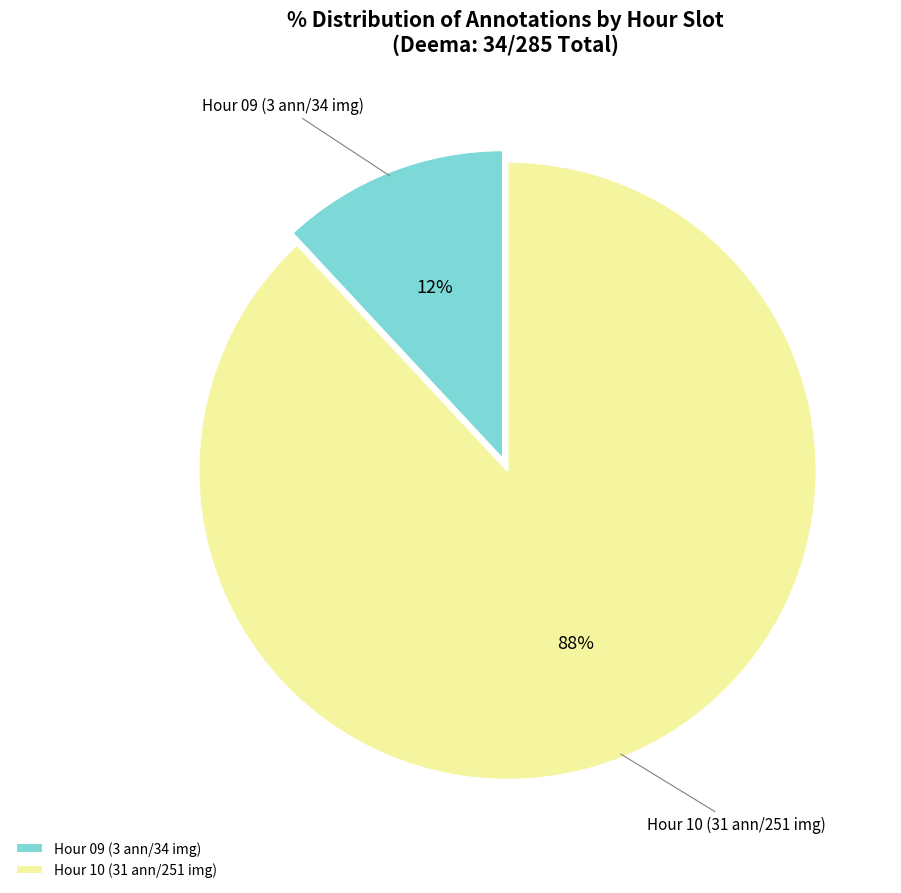

What is the smallest slice in the pie chart?

Hour 09 (3 ann/34 img)